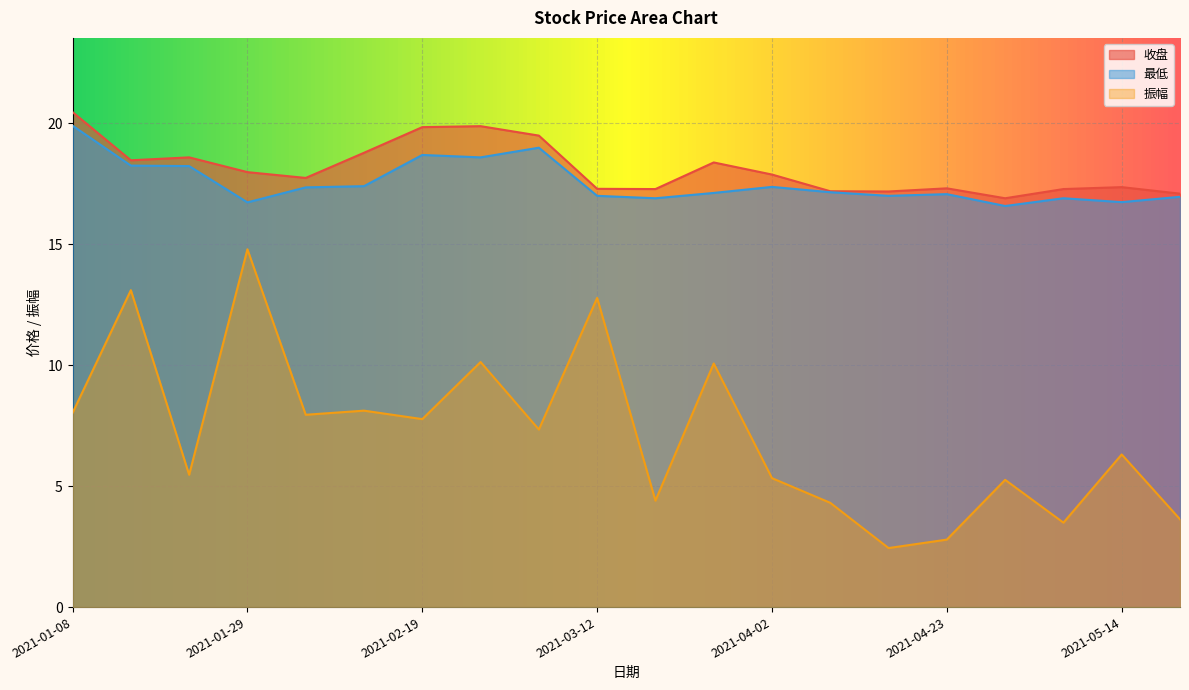

What is the difference between the maximum and minimum values in the 最低 series?

3.3